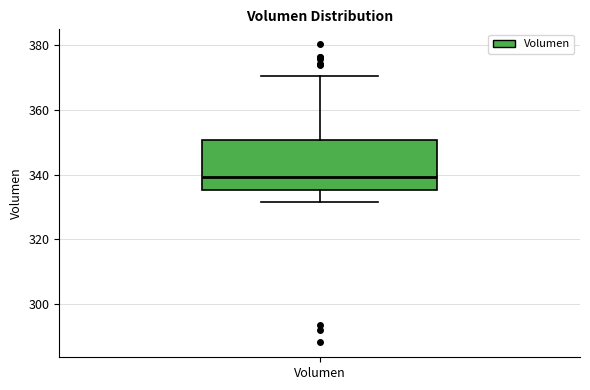

Read this box plot against the y-axis: the position of the median line, the range covered by the box, and the ends of both whiskers. The values are not printed on the chart, so give them approximately, as read against the axis.

median 340, box 336 to 350, whiskers 332 to 370